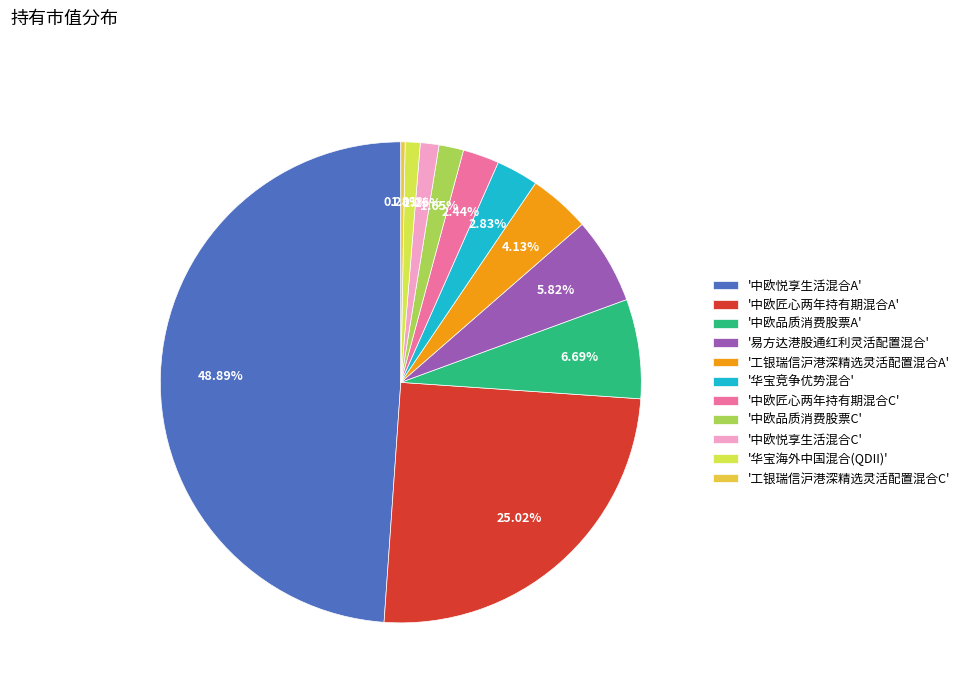

How many segments does this pie chart have?

11